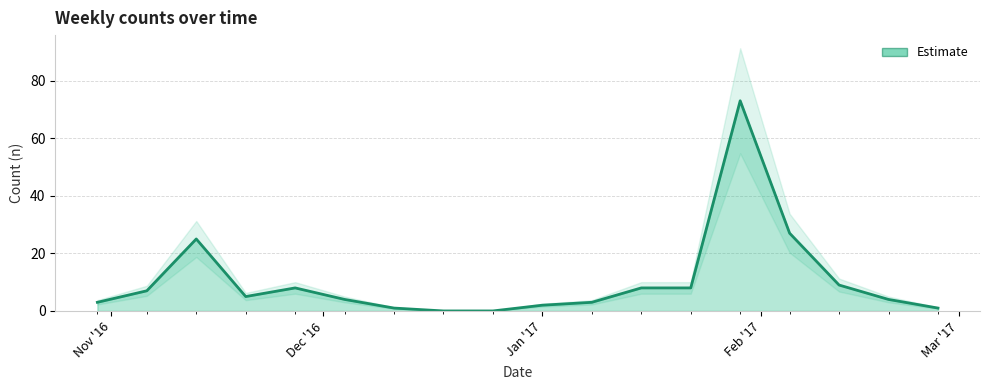

List the labels in order of value, largest first.

2017-01-29, 2017-02-05, 2016-11-13, 2017-02-12, 2016-11-27, 2017-01-15, 2017-01-22, 2016-11-06, 2016-11-20, 2016-12-04, 2017-02-19, 2016-10-30, 2017-01-08, 2017-01-01, 2016-12-11, 2017-02-26, 2016-12-18, 2016-12-25